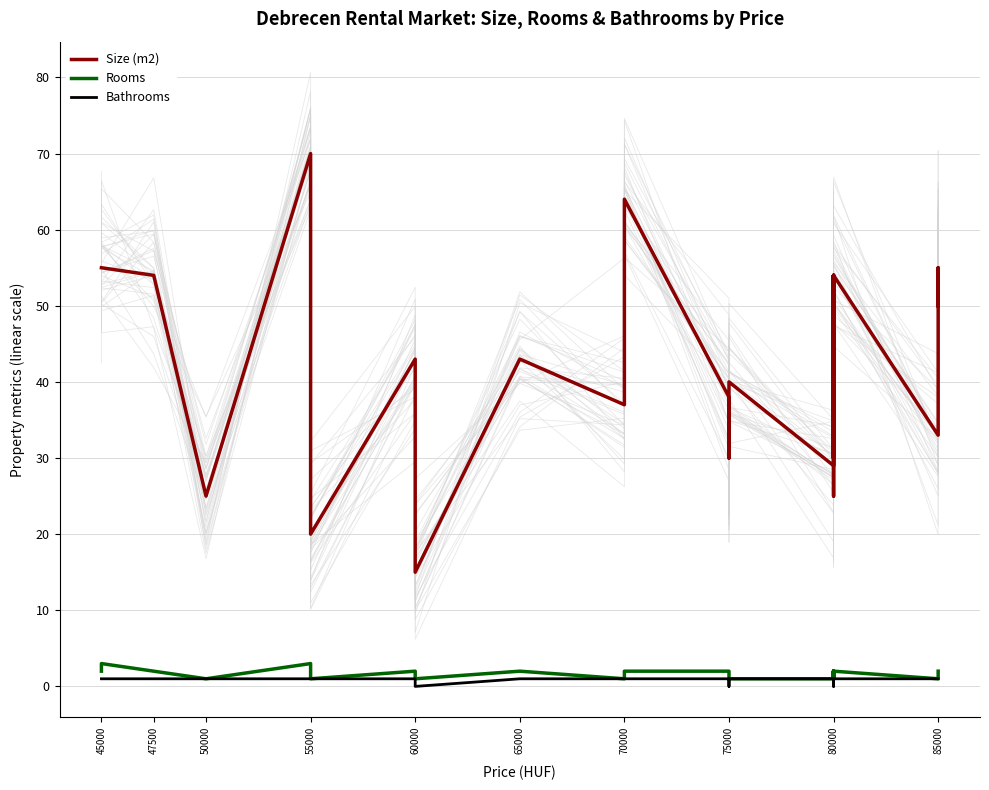

Where is Bathrooms nearest to the value 0?

60000